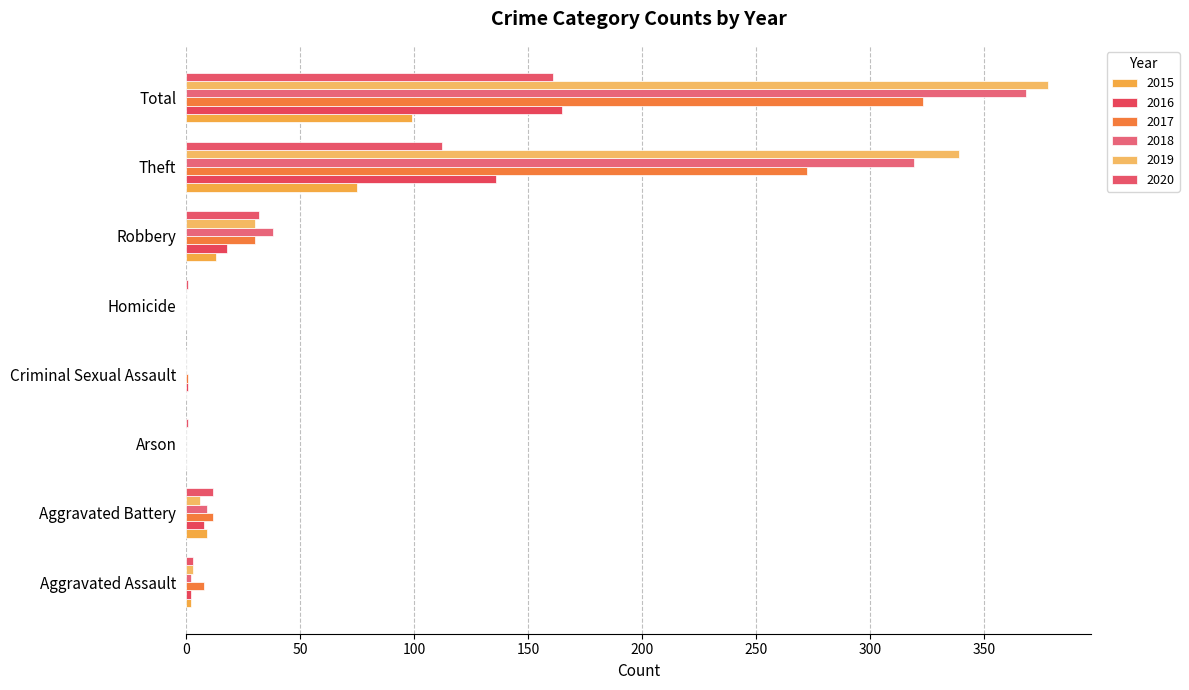

How many distinct data groups are displayed?

6